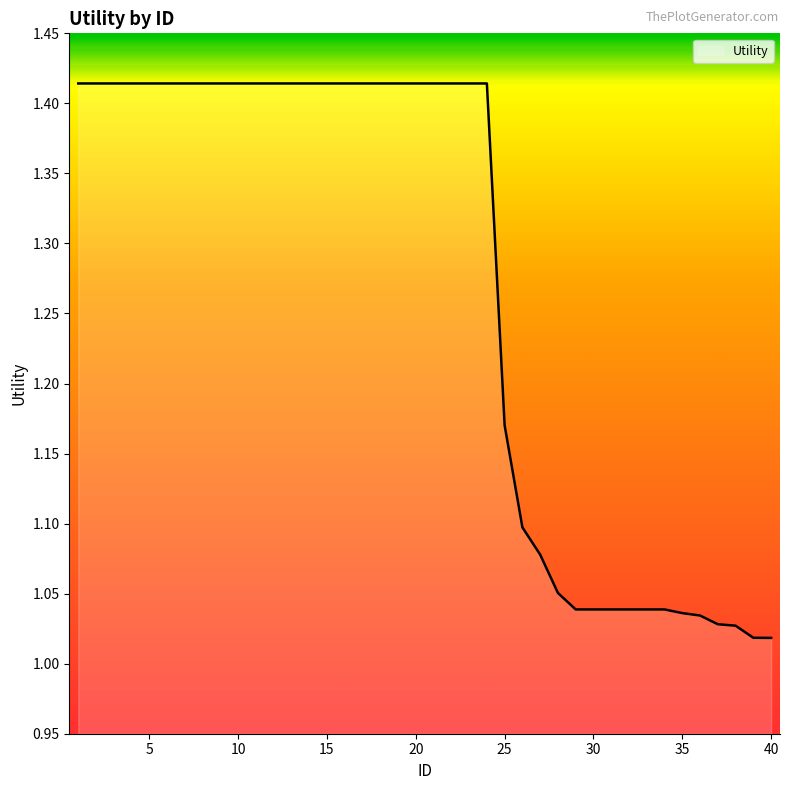

True or false: there are more than 0 points higher than both neighbors.

False